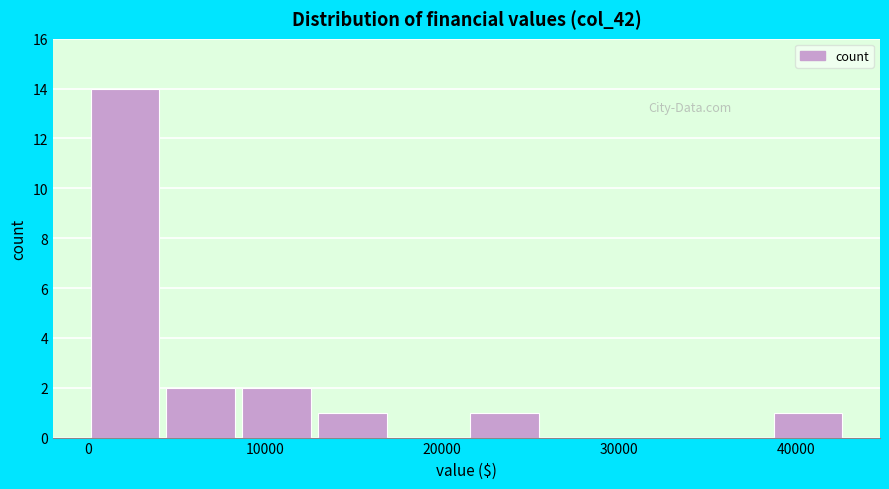

Reading left to right, transcribe this chart: for each bar, give the range it covers on the x-axis and its height. Neither the bar edges nor the heights are printed on the chart, so give them approximately, as read against the axes.

0 to 4000: 14
4000 to 9000: 2
9000 to 13000: 2
13000 to 17000: 1
17000 to 22000: 0
22000 to 26000: 1
26000 to 30000: 0
30000 to 34000: 0
34000 to 39000: 0
39000 to 43000: 1